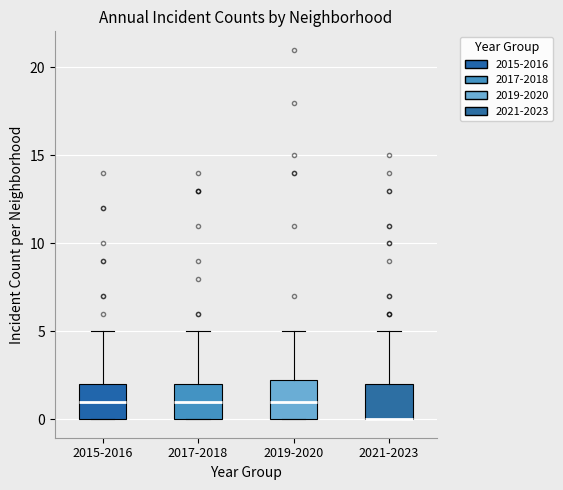

Where is the lower edge of the box for 2021-2023 on the y-axis? The values are not printed on the chart, so give them approximately, as read against the axis.

0.0